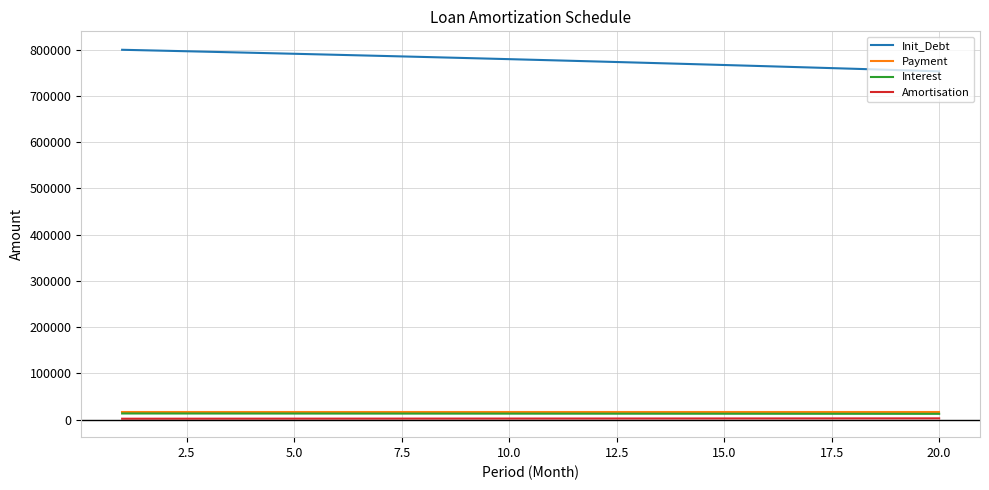

Which series has the largest total across all categories?

Init_Debt